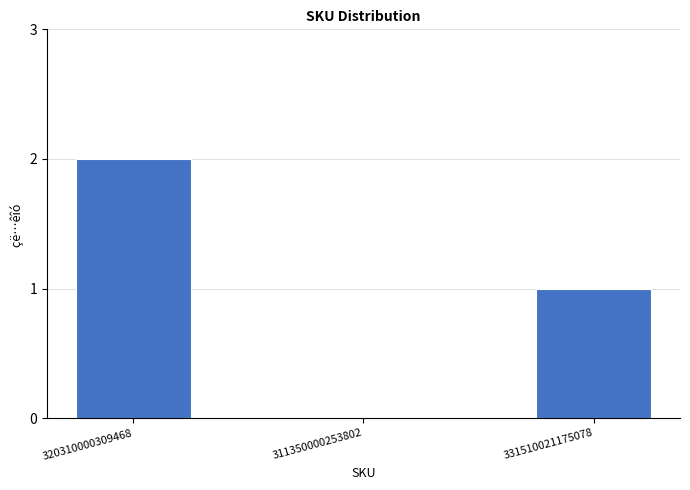

How many values are above zero?

2